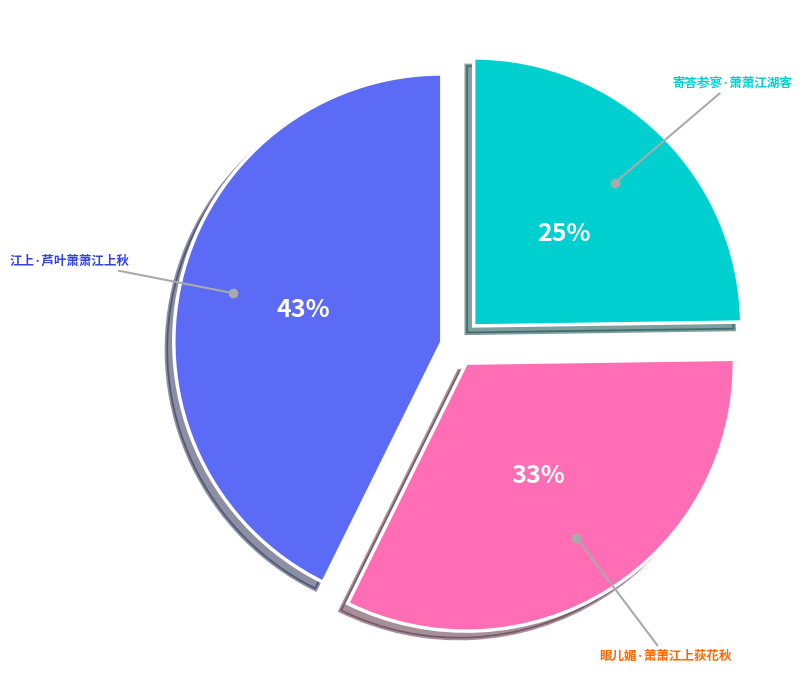

To the nearest percent, what is the difference between the largest and smallest slice percentages?

18%